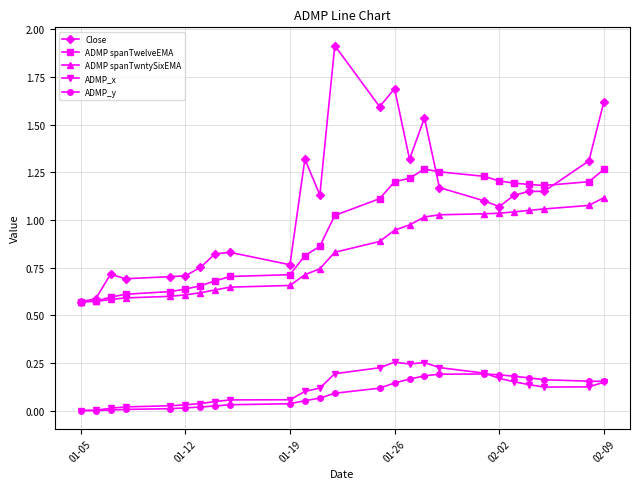

In ADMP spanTwelveEMA, how many points are lower than both neighbors (excluding endpoints)?

1